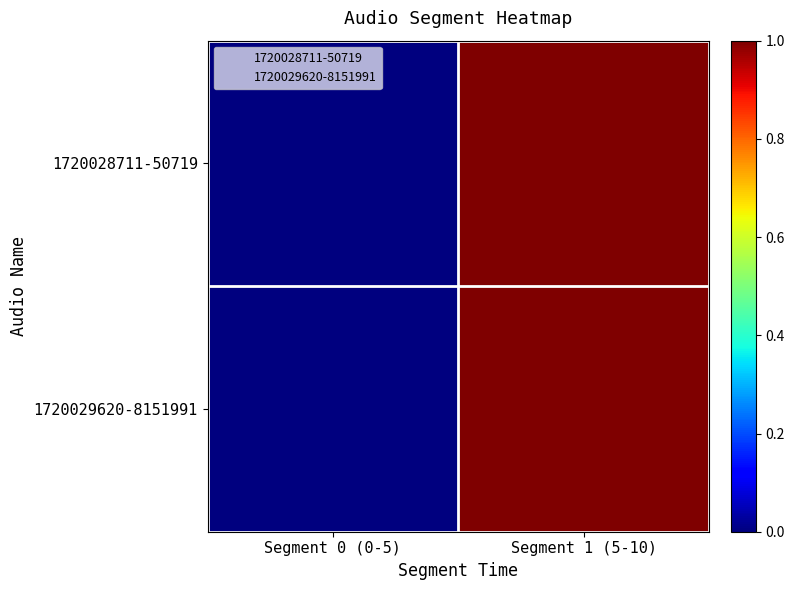

Between Segment 0 (0-5) and Segment 1 (5-10), which series saw the biggest shift?

1720028711-50719